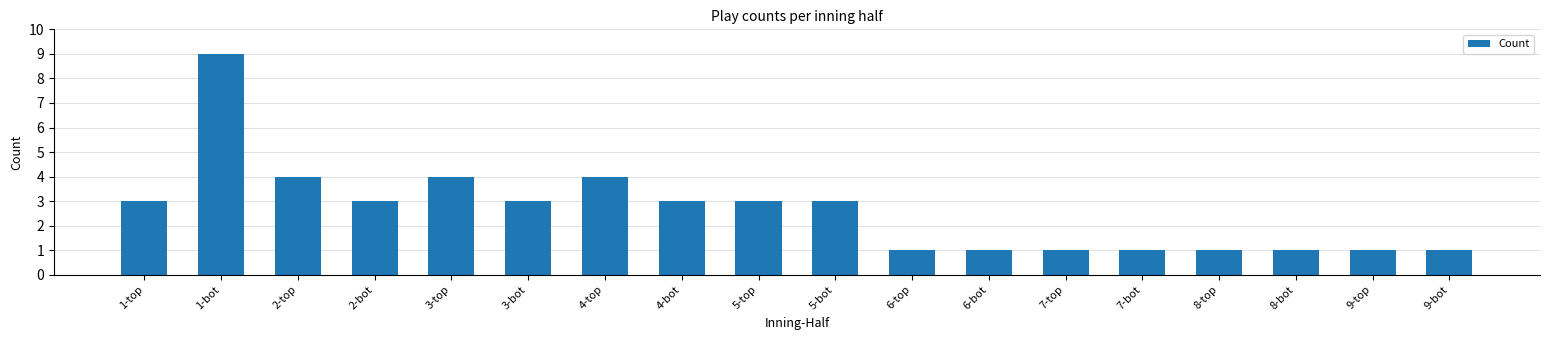

What is the minimum value shown in the chart?

1